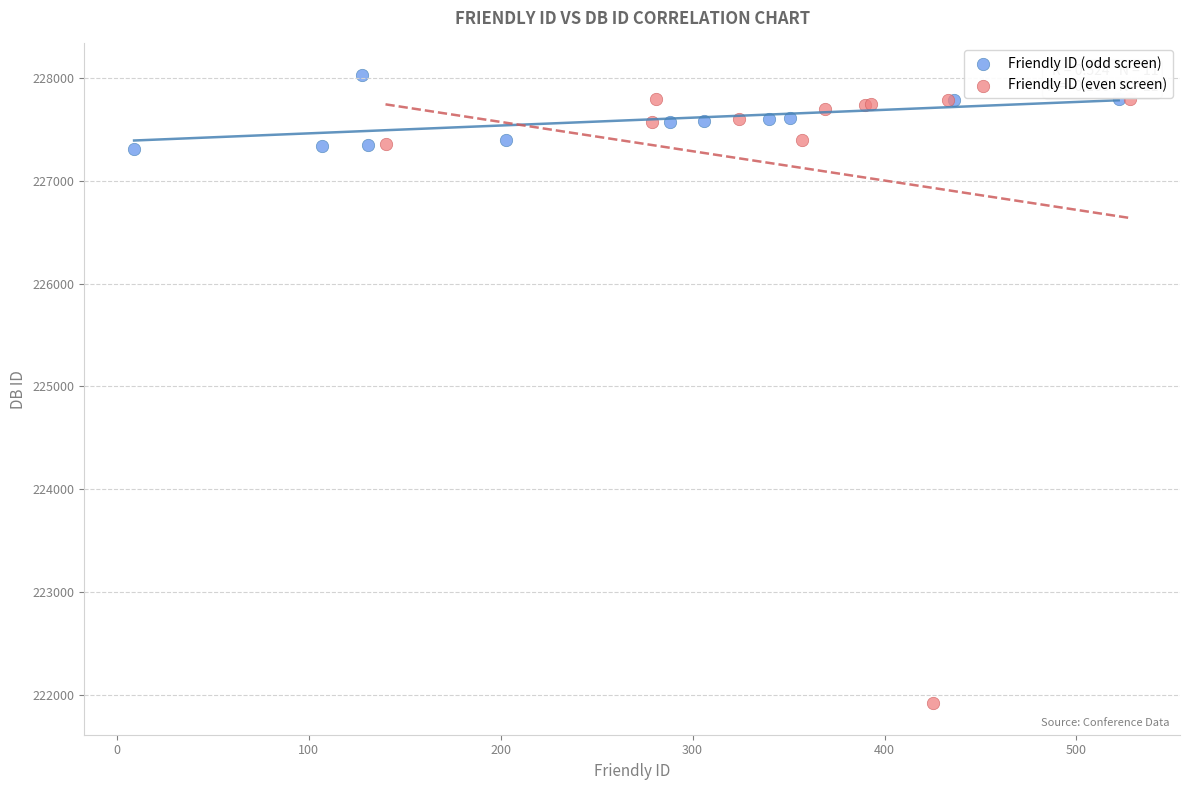

Which series has the widest spread of Y values?

Friendly ID (even screen)